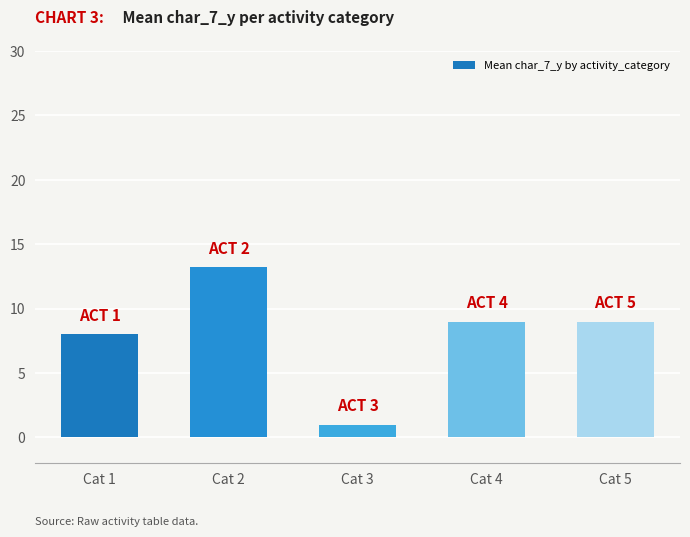

Where is the data nearest to the value 7?

Cat 1